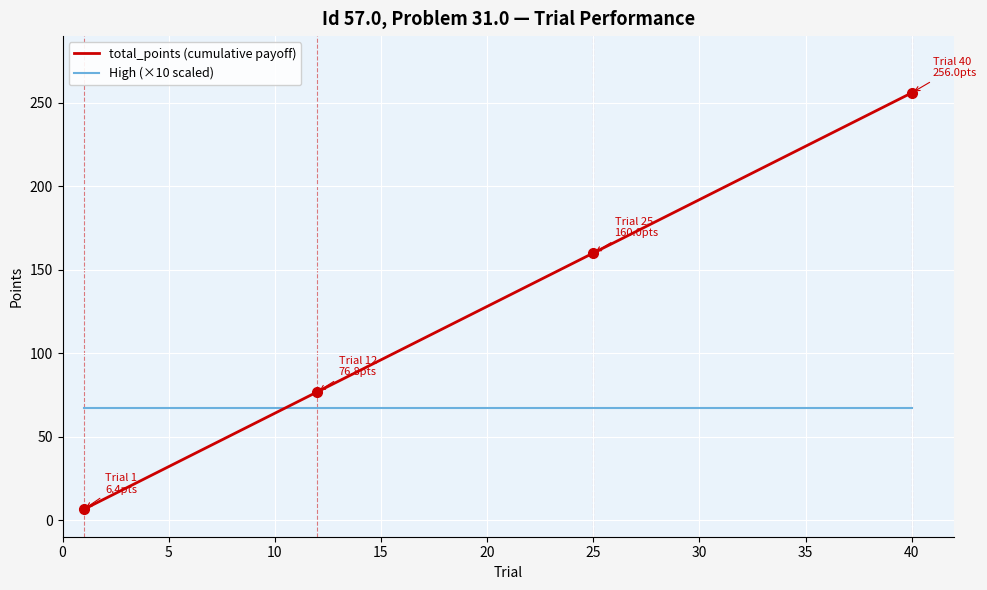

What is the sum of all High (×10 scaled) values?

2680.0